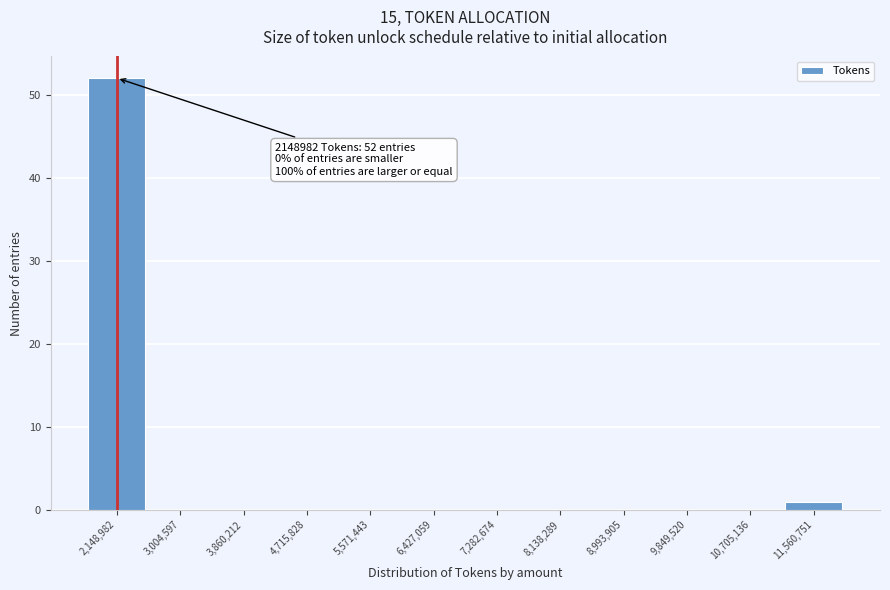

Reading right to left, list all the values displayed in this chart.

11,560,751=1	10,705,136=0	9,849,520=0	8,993,905=0	8,138,289=0	7,282,674=0	6,427,059=0	5,571,443=0	4,715,828=0	3,860,212=0	3,004,597=0	2,148,982=52